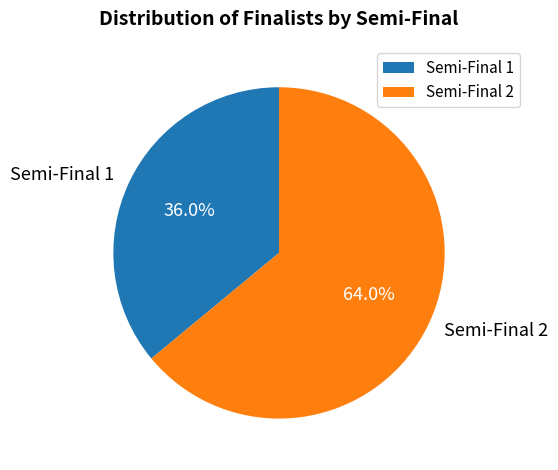

Does any single category account for the majority?

Yes